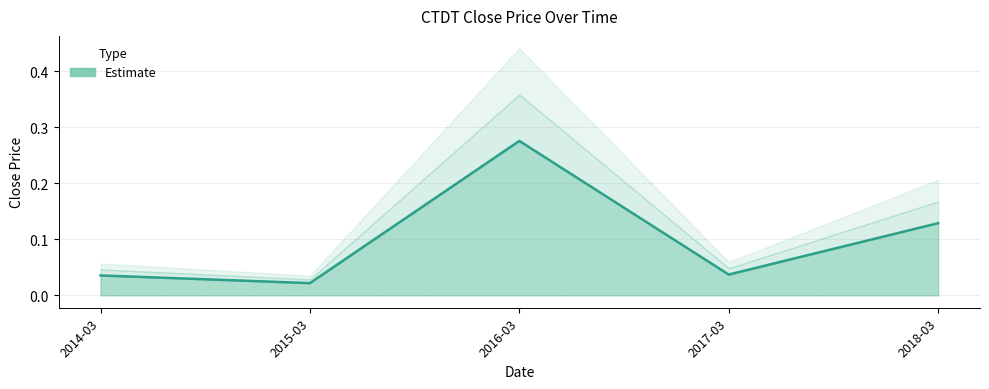

Rank the categories by value from highest to lowest.

2016-03, 2018-03, 2017-03, 2014-03, 2015-03